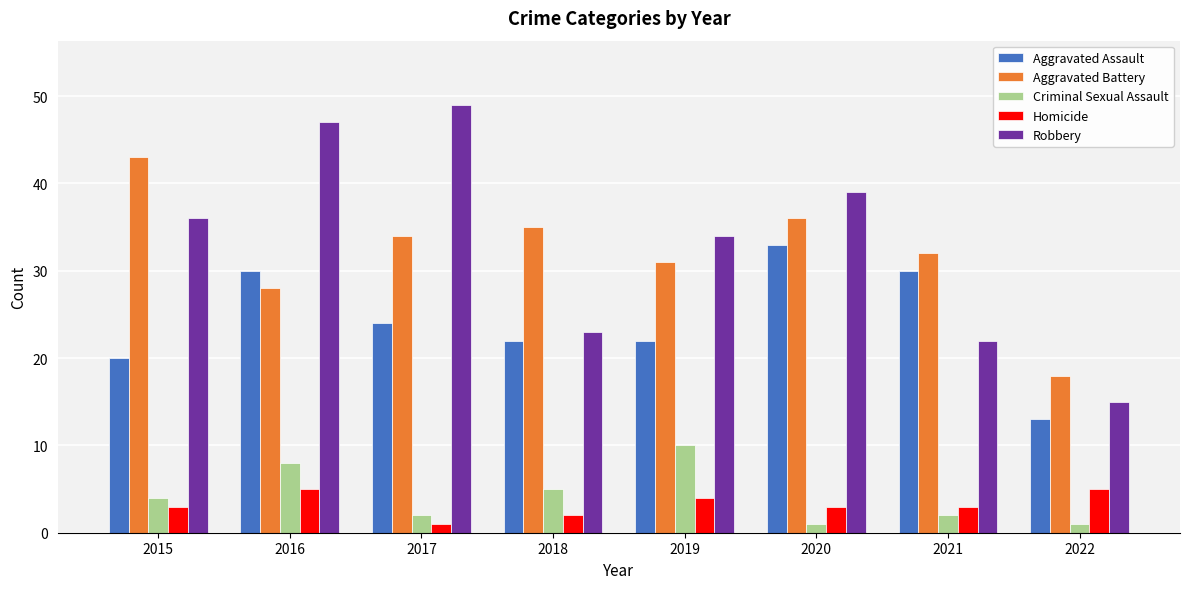

Reading right to left, list all the values displayed in this chart.

Aggravated Assault: 13	30	33	22	22	24	30	20
Aggravated Battery: 18	32	36	31	35	34	28	43
Criminal Sexual Assault: 1	2	1	10	5	2	8	4
Homicide: 5	3	3	4	2	1	5	3
Robbery: 15	22	39	34	23	49	47	36